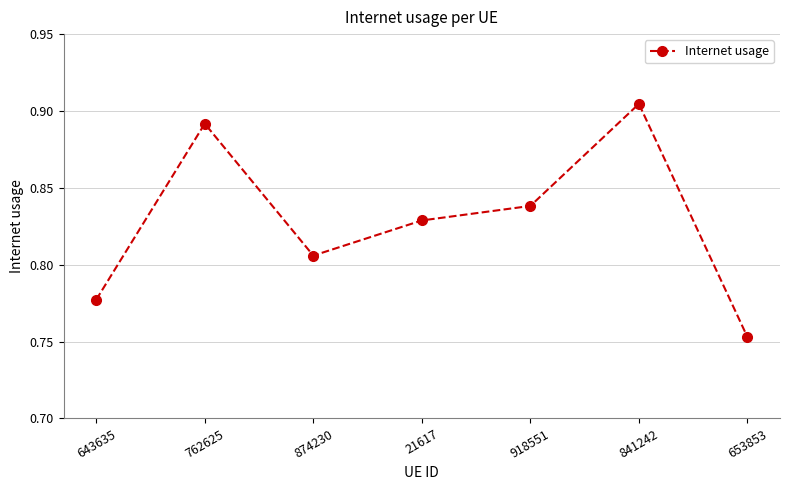

Count the values in the range 0 to 1.

7